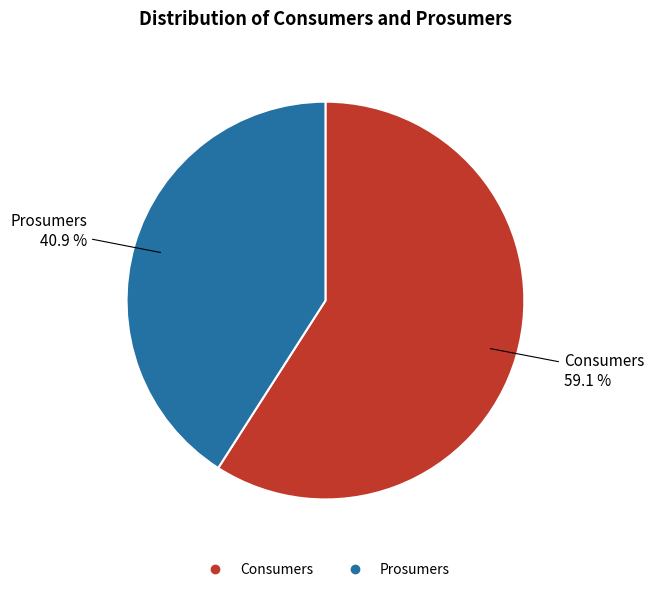

Is there any slice that represents more than half of the pie?

Yes